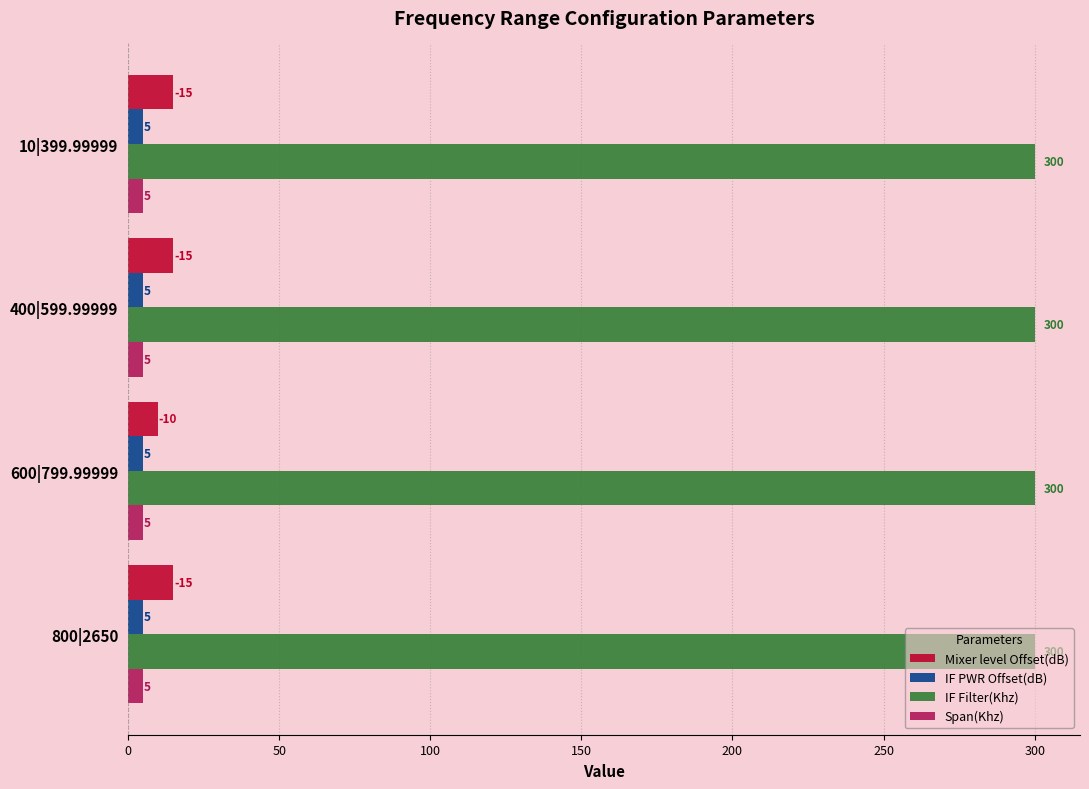

Is it true that Mixer level Offset(dB) equals 15 at 10|399.99999?

True